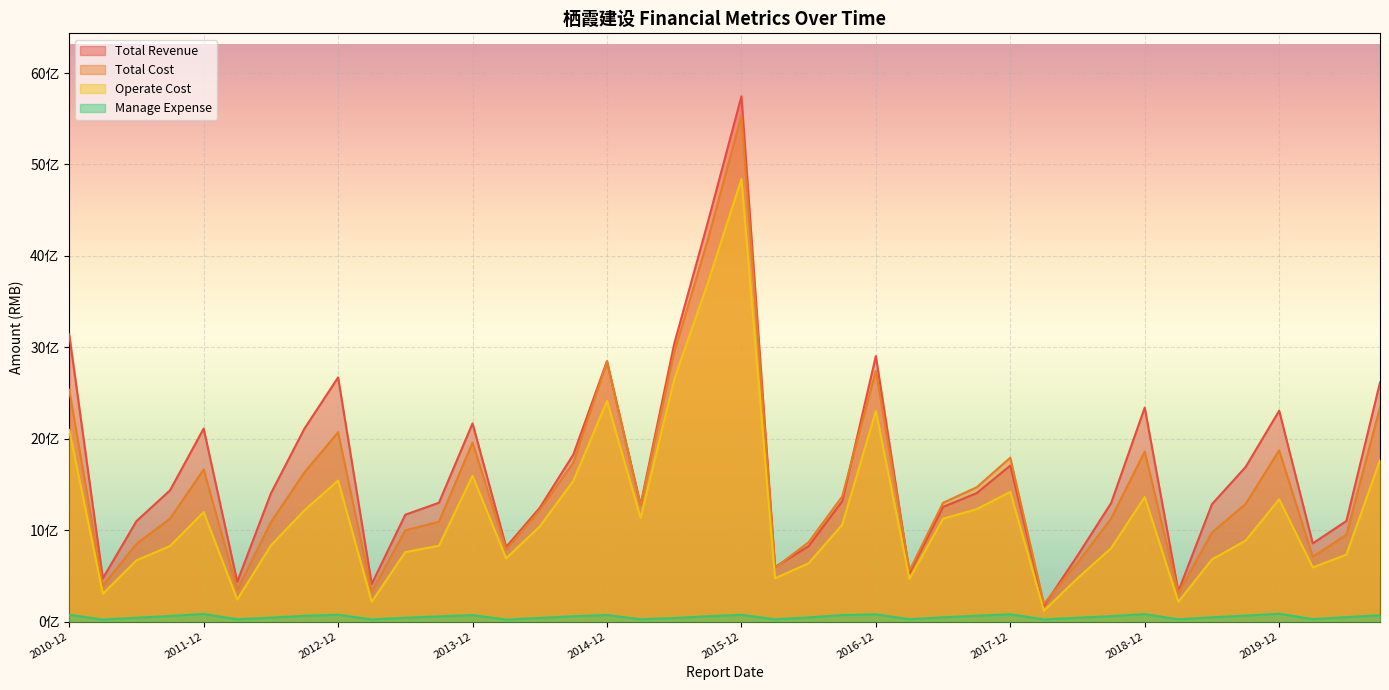

Where is the first local minimum for Total Revenue?

2011-03